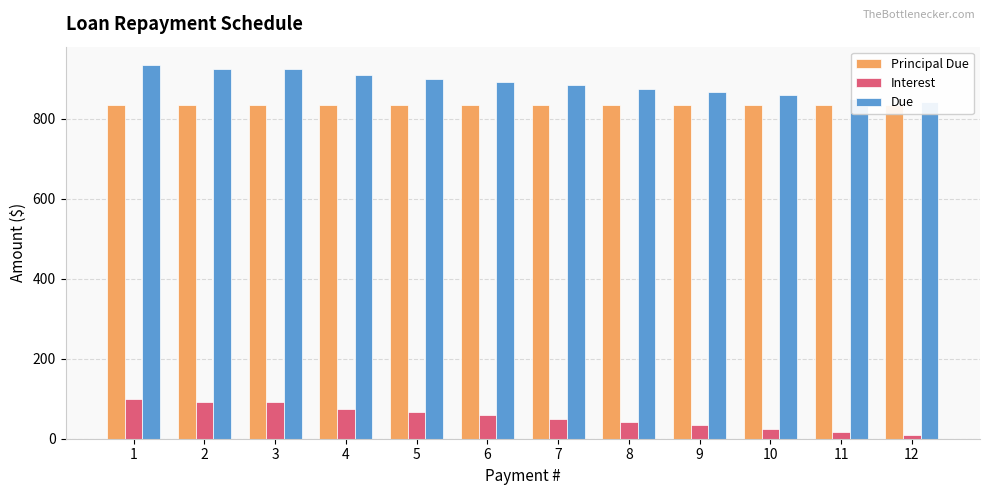

What is the difference between the Interest values at 6 and 7?

8.3